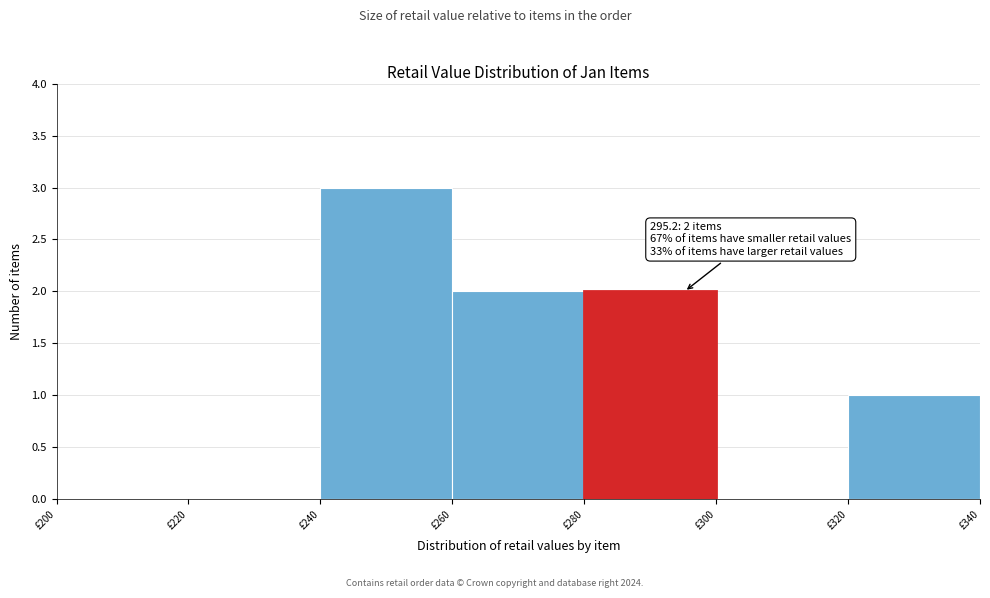

Over which range of the x-axis is the bar tallest?

240 to 260